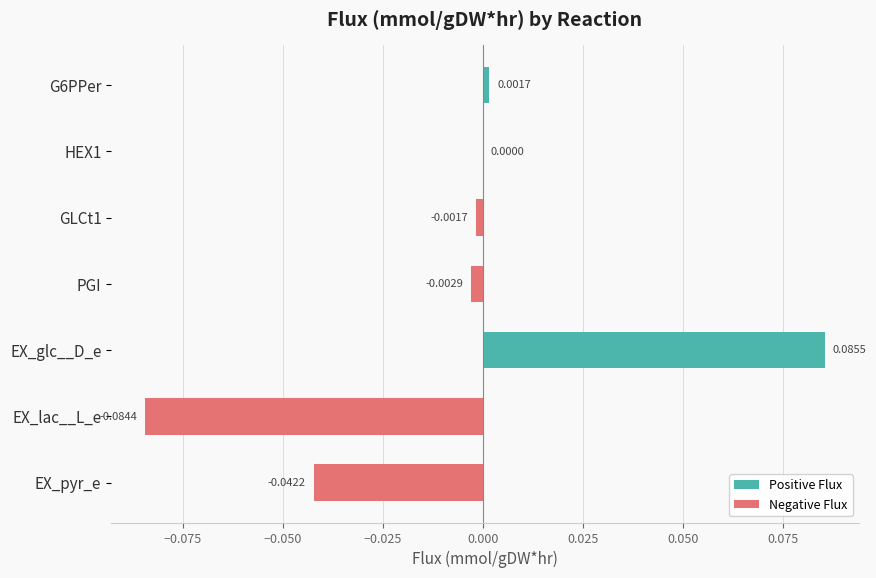

What is the sum of all Negative Flux values?

-0.1